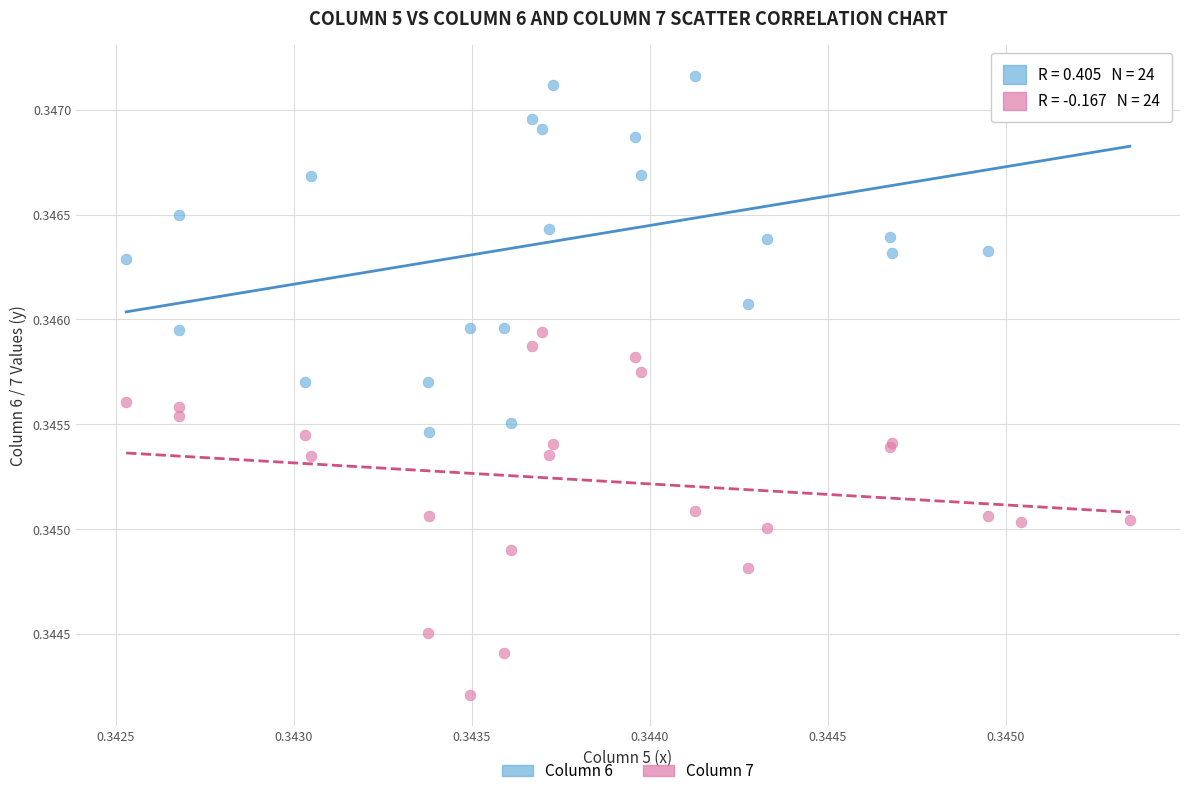

Which series reaches the maximum Y coordinate?

Column 6